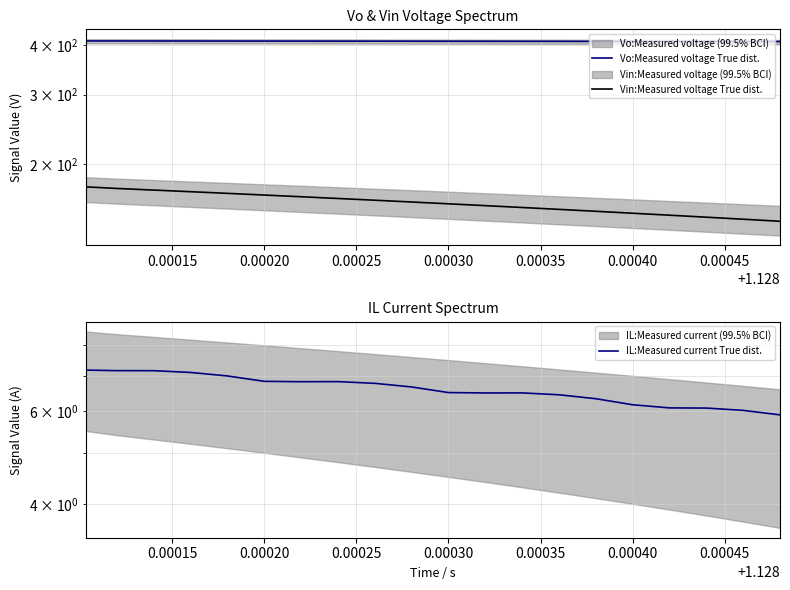

What is the value of the Vin:Measured voltage True dist. point at the 1st from the left?

174.9